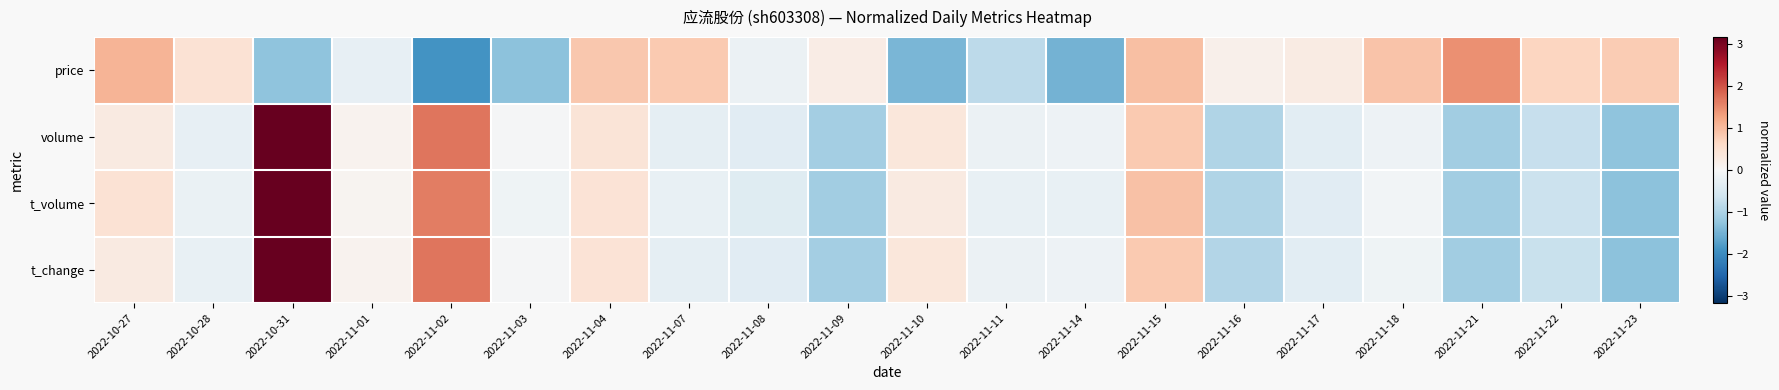

Reading right to left, transcribe all the data shown in this chart.

price: 2022-11-23=0.8	2022-11-22=0.7	2022-11-21=1.4	2022-11-18=0.9	2022-11-17=0.3	2022-11-16=0.2	2022-11-15=1.0	2022-11-14=-1.5	2022-11-11=-0.8	2022-11-10=-1.5	2022-11-09=0.2	2022-11-08=-0.2	2022-11-07=0.8	2022-11-04=0.9	2022-11-03=-1.3	2022-11-02=-1.9	2022-11-01=-0.3	2022-10-31=-1.3	2022-10-28=0.5	2022-10-27=1.1
volume: 2022-11-23=-1.3	2022-11-22=-0.7	2022-11-21=-1.1	2022-11-18=-0.1	2022-11-17=-0.3	2022-11-16=-0.9	2022-11-15=0.8	2022-11-14=-0.2	2022-11-11=-0.2	2022-11-10=0.4	2022-11-09=-1.1	2022-11-08=-0.4	2022-11-07=-0.3	2022-11-04=0.4	2022-11-03=-0.0	2022-11-02=1.7	2022-11-01=0.1	2022-10-31=3.2	2022-10-28=-0.3	2022-10-27=0.3
t_volume: 2022-11-23=-1.3	2022-11-22=-0.7	2022-11-21=-1.1	2022-11-18=-0.1	2022-11-17=-0.4	2022-11-16=-0.9	2022-11-15=0.9	2022-11-14=-0.2	2022-11-11=-0.2	2022-11-10=0.3	2022-11-09=-1.1	2022-11-08=-0.4	2022-11-07=-0.2	2022-11-04=0.4	2022-11-03=-0.1	2022-11-02=1.6	2022-11-01=0.1	2022-10-31=3.2	2022-10-28=-0.2	2022-10-27=0.5
t_change: 2022-11-23=-1.3	2022-11-22=-0.7	2022-11-21=-1.1	2022-11-18=-0.1	2022-11-17=-0.3	2022-11-16=-0.9	2022-11-15=0.8	2022-11-14=-0.2	2022-11-11=-0.2	2022-11-10=0.4	2022-11-09=-1.1	2022-11-08=-0.4	2022-11-07=-0.3	2022-11-04=0.4	2022-11-03=-0.0	2022-11-02=1.7	2022-11-01=0.1	2022-10-31=3.2	2022-10-28=-0.2	2022-10-27=0.3